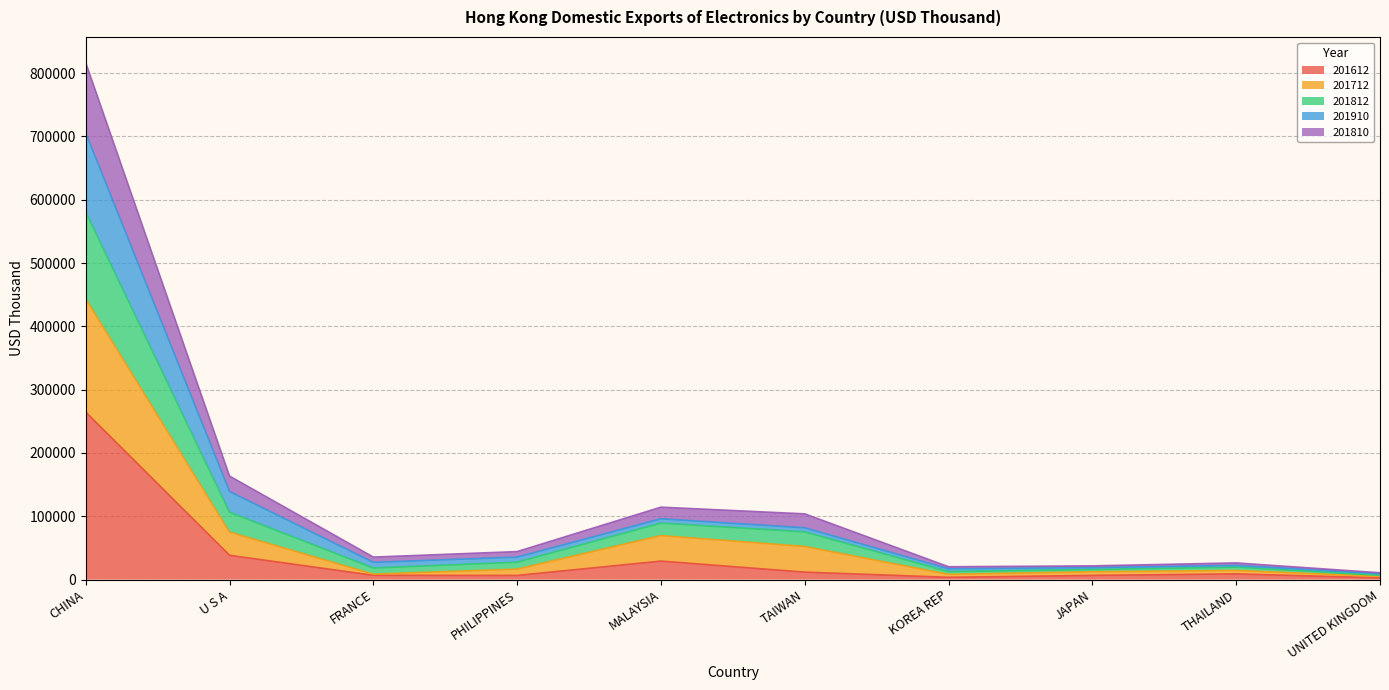

Is it true that 201910 equals 1139735.0 at CHINA?

False